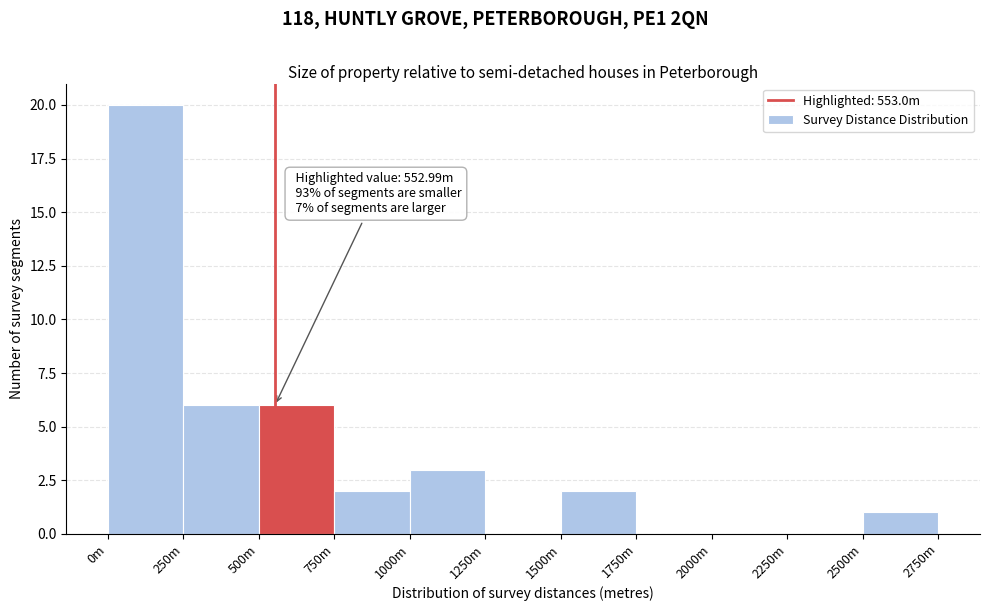

Reading left to right, list all the values displayed in this chart.

0m=20	250m=6	500m=6	750m=2	1000m=3	1250m=0	1500m=2	1750m=0	2000m=0	2250m=0	2500m=1